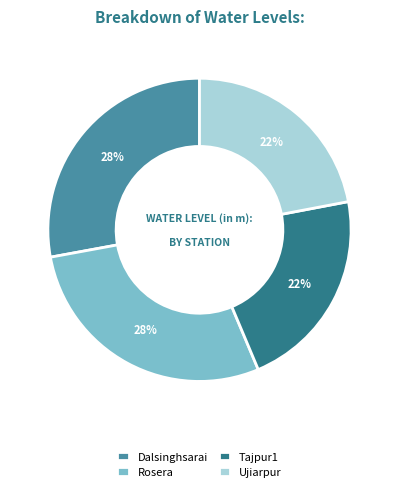

Combined, do Tajpur1 and Ujiarpur account for over 50%?

No